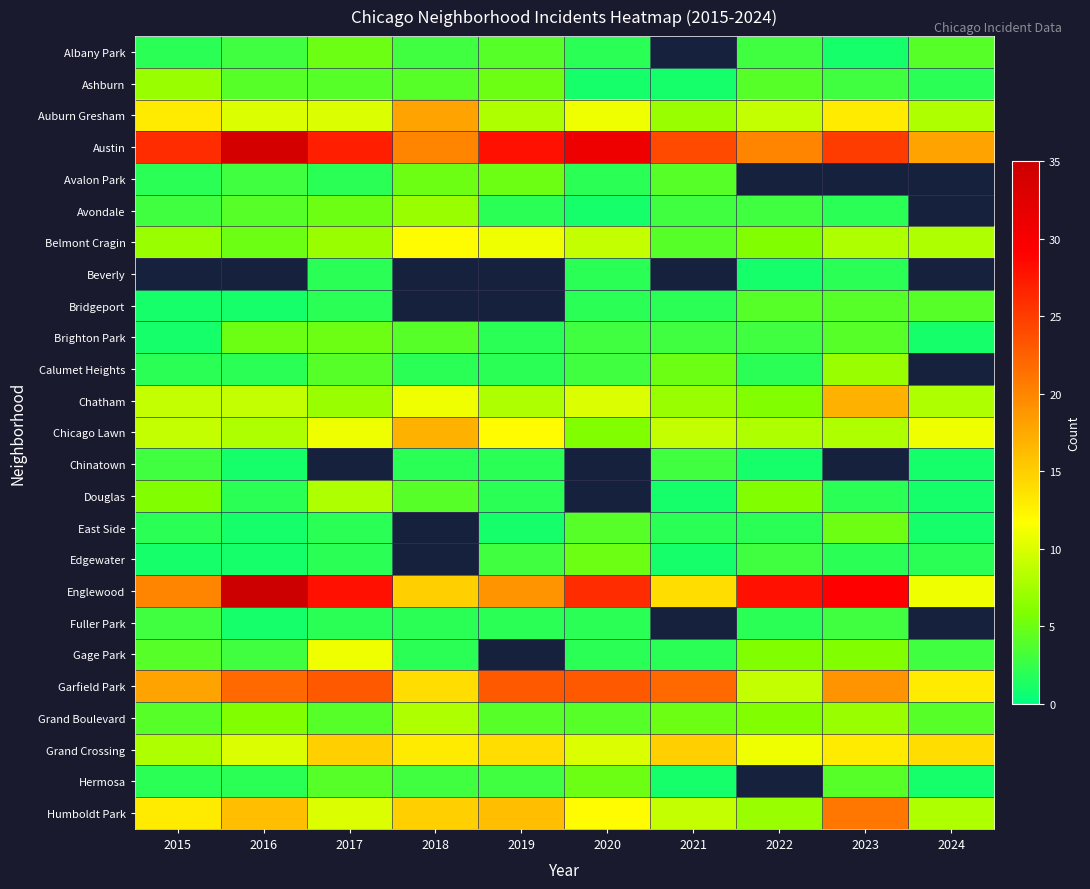

Which has a higher value, 2022 or 2021?

2021